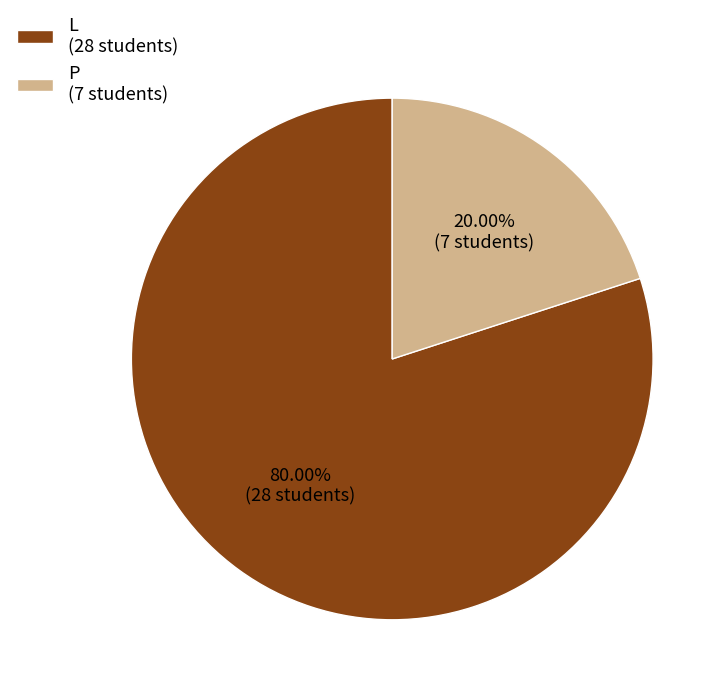

What percentage is the L slice, to the nearest percent?

80%